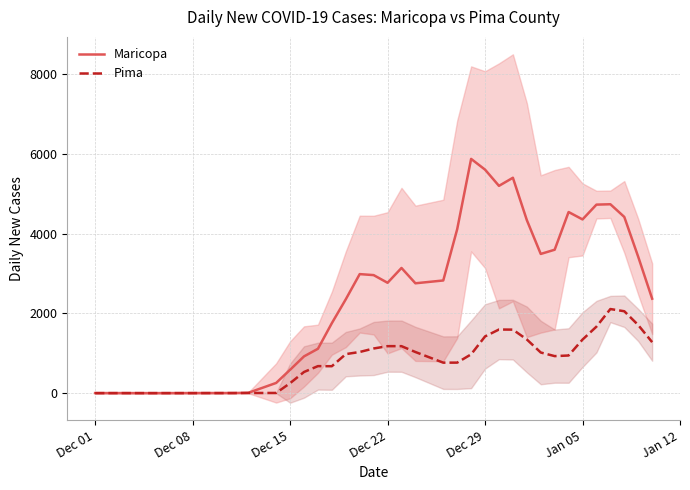

Does the chart display data point markers on the line(s)?

No